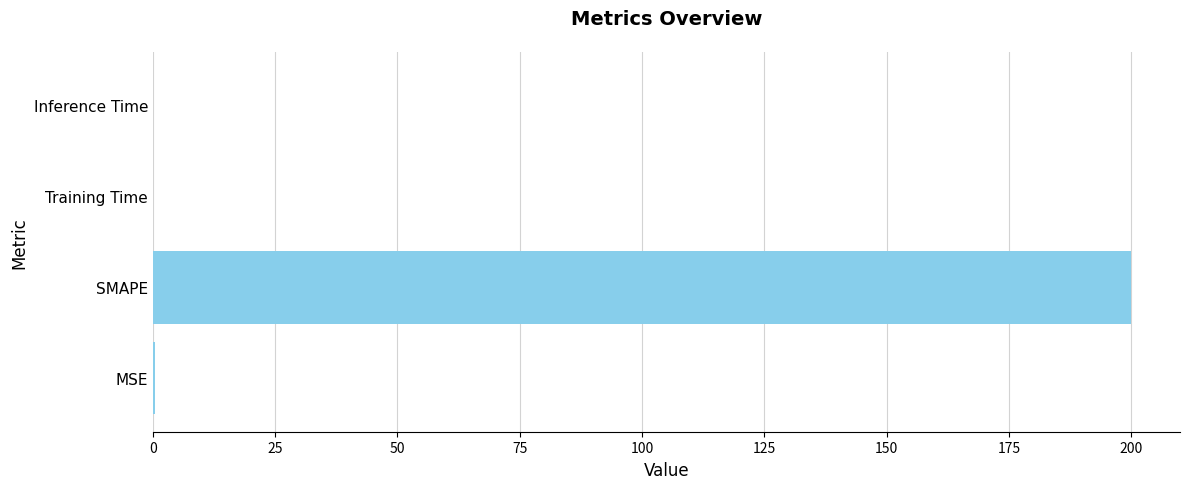

The value at SMAPE is 200.0. True or false?

True